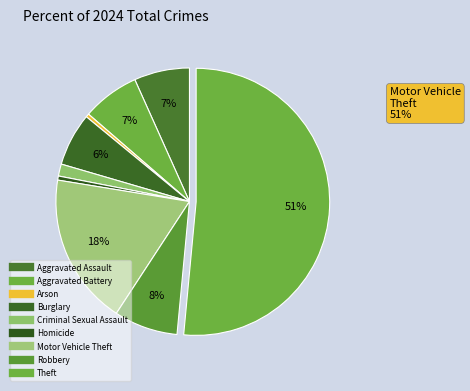

To the nearest percent, what is the difference between the largest and smallest slice percentages?

51%